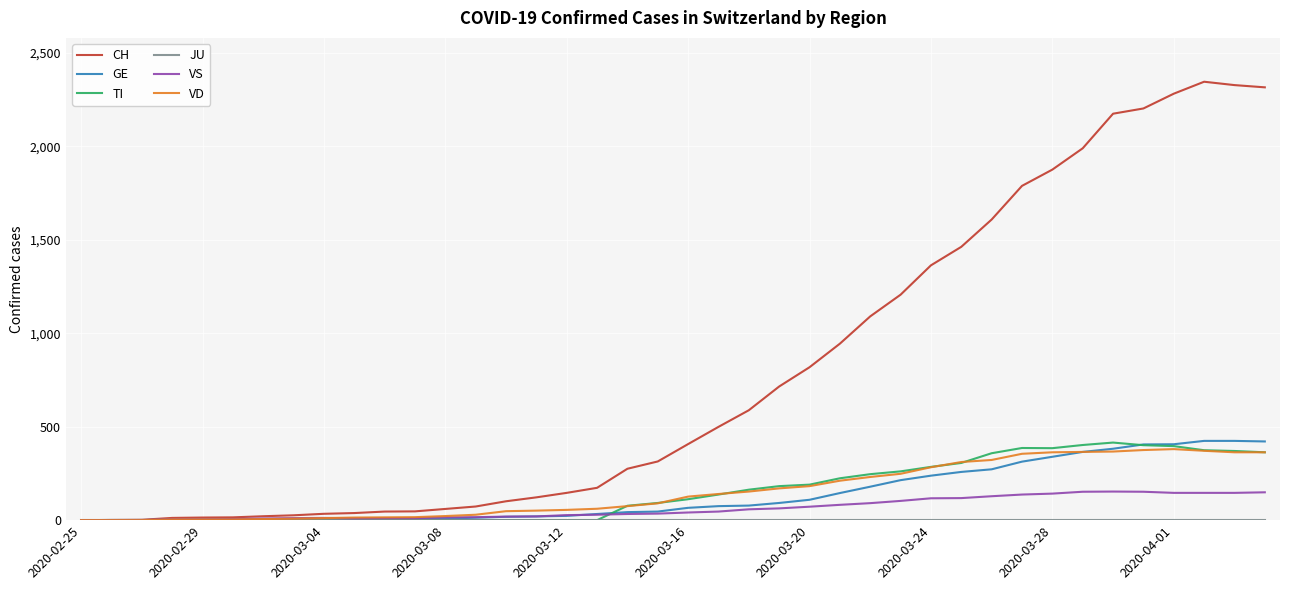

What is the maximum value shown in the chart?

2345